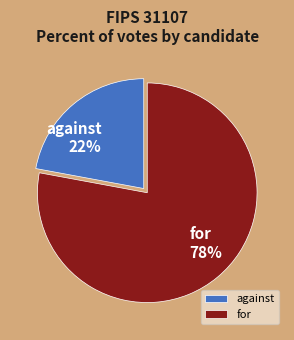

What is the smallest slice in the pie chart?

against